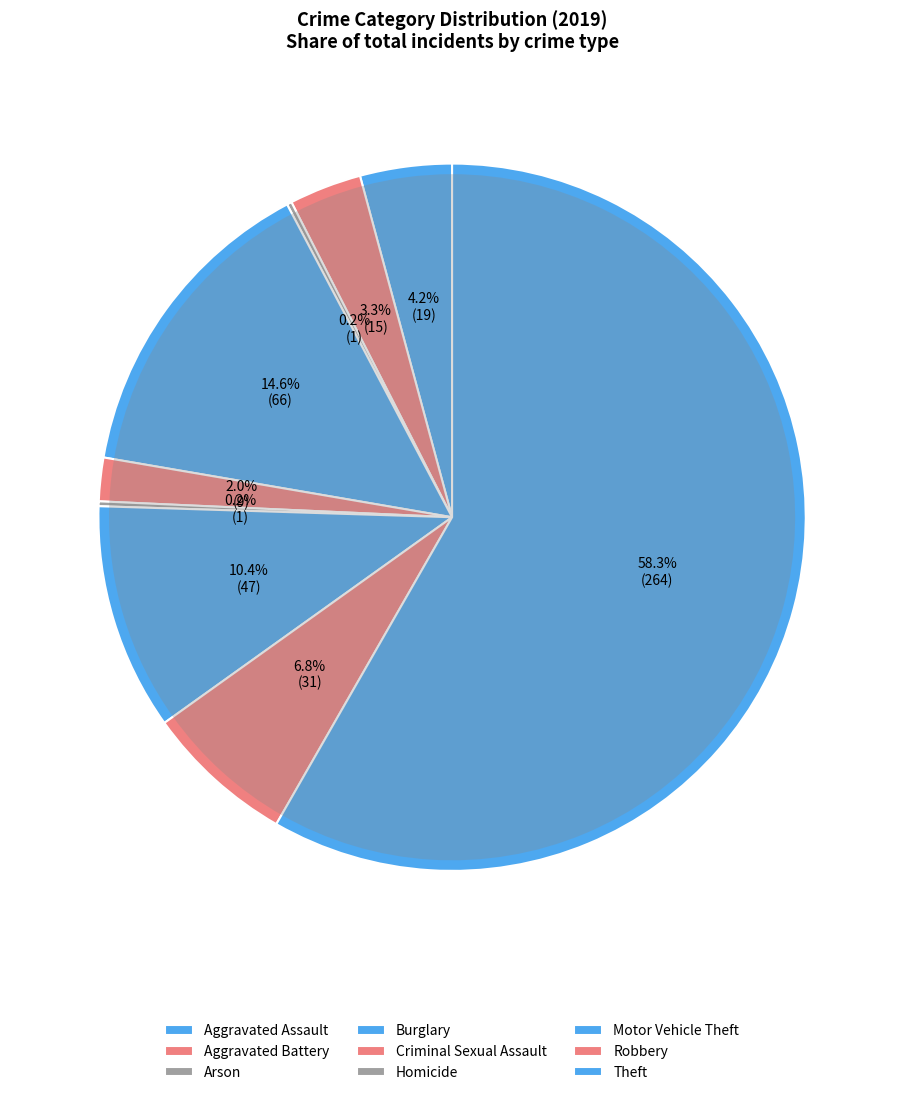

What is the change in value from Aggravated Assault to Criminal Sexual Assault?

-10